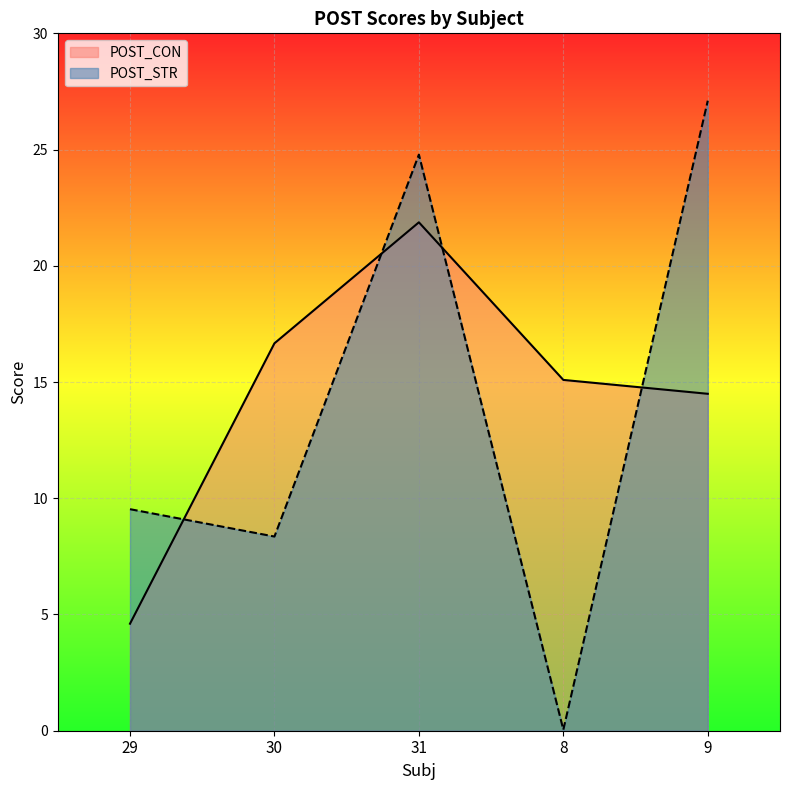

What are all the series names shown in the legend?

POST_CON, POST_STR